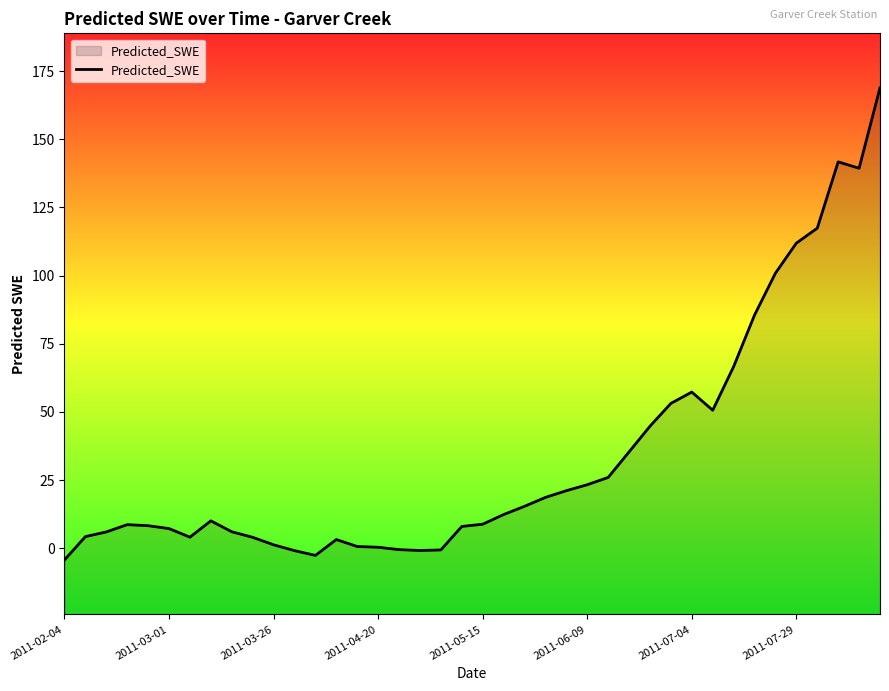

Which label corresponds to the smallest value in the chart?

2011-02-04